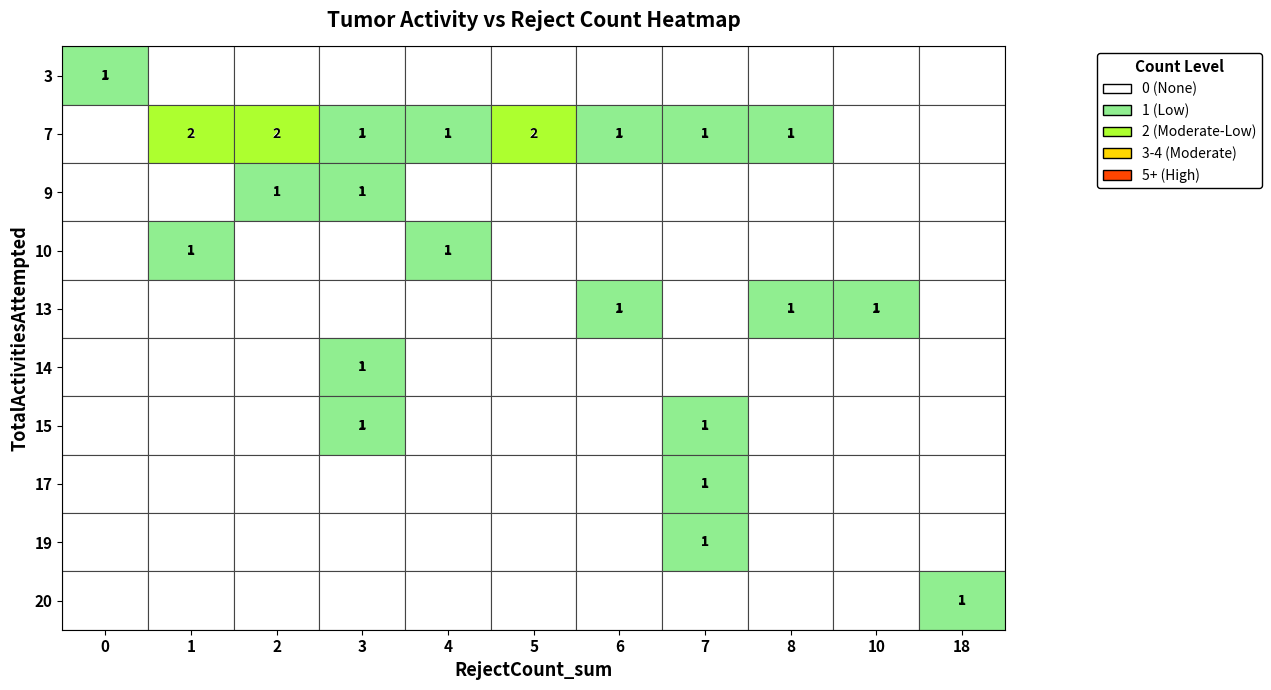

Is the value of 14 at 1 greater than the value of 9 at 2?

No